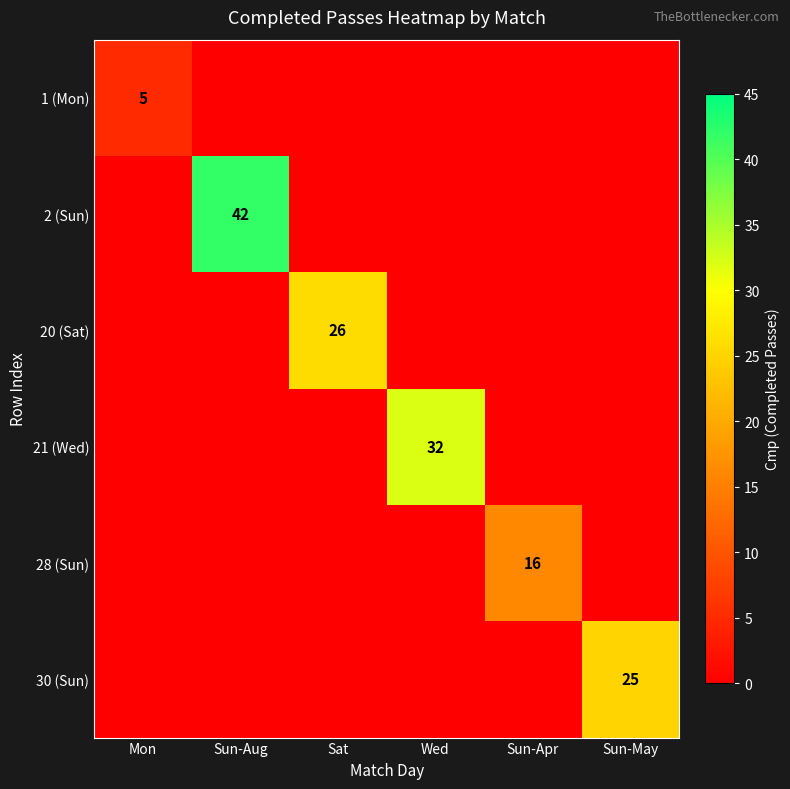

How many positive values does the 20 (Sat) series have?

1